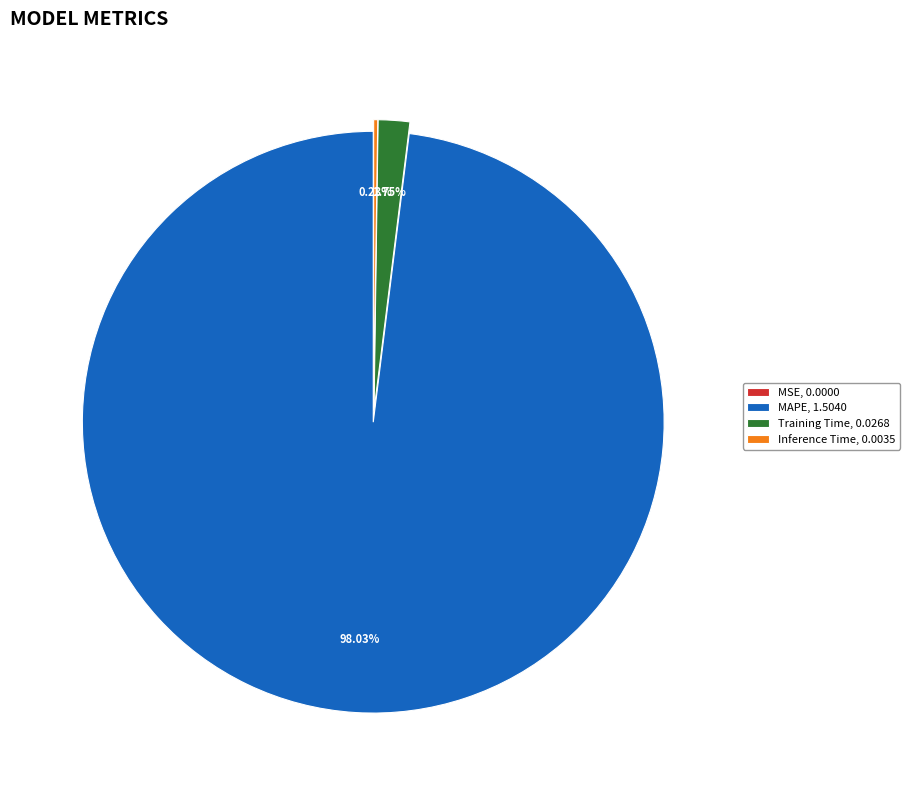

Which category accounts for the majority?

MAPE, 1.5040